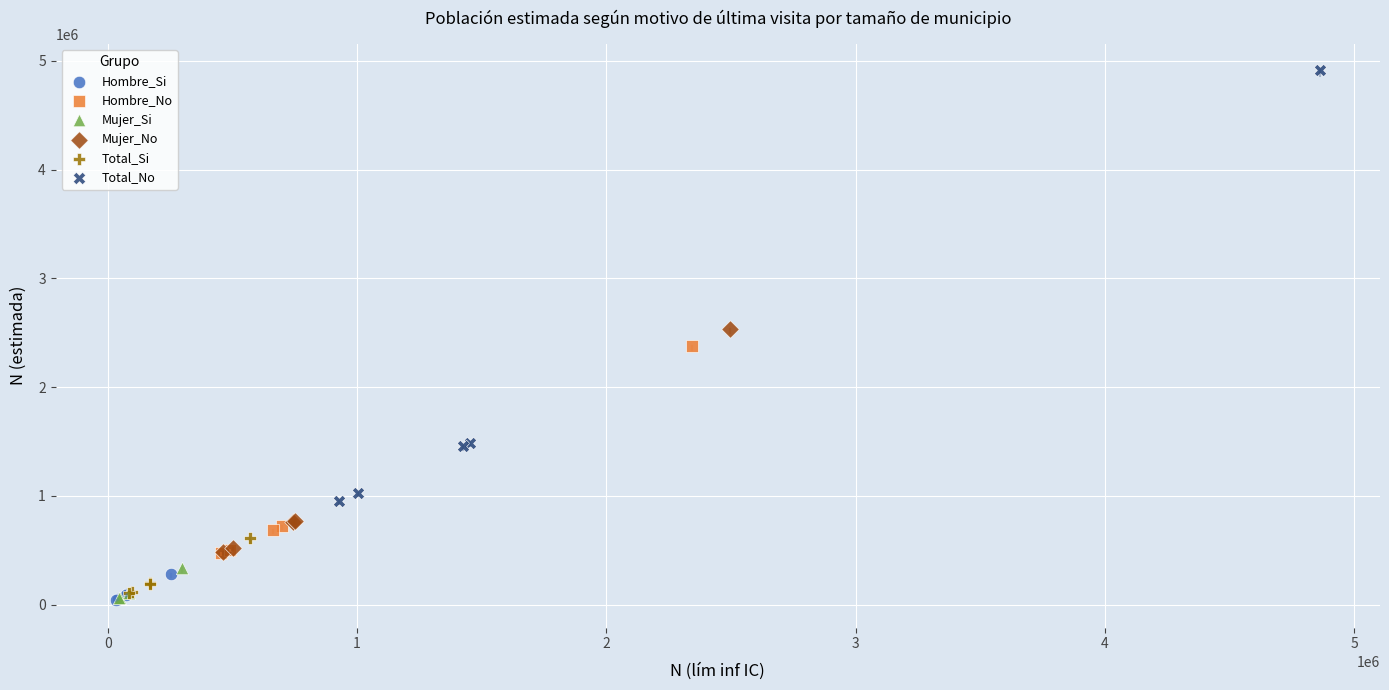

Which series has the largest Y range (max minus min)?

Total_No